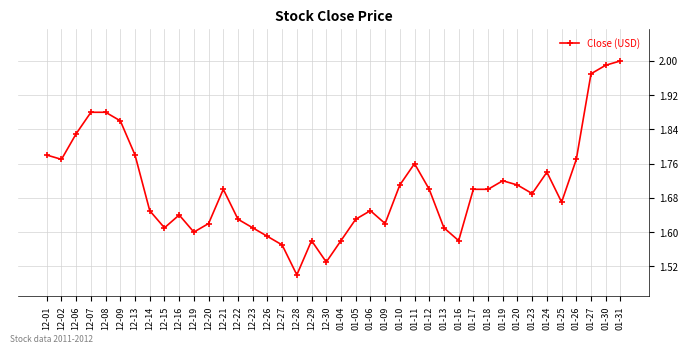

At which category does the chart reach its peak across all series?

01-31